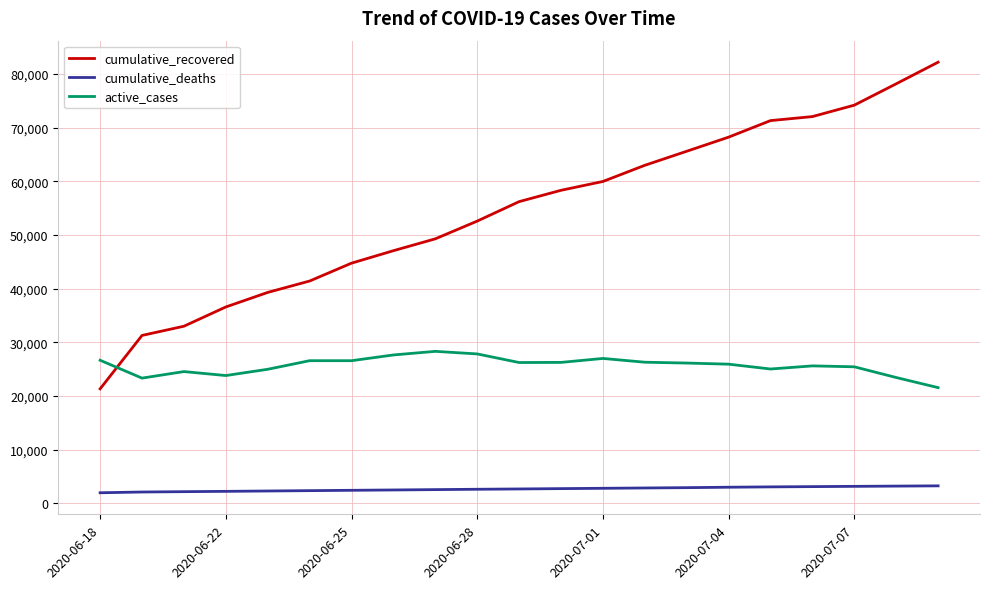

After their last crossing, which series has the higher values: active_cases or cumulative_recovered?

cumulative_recovered